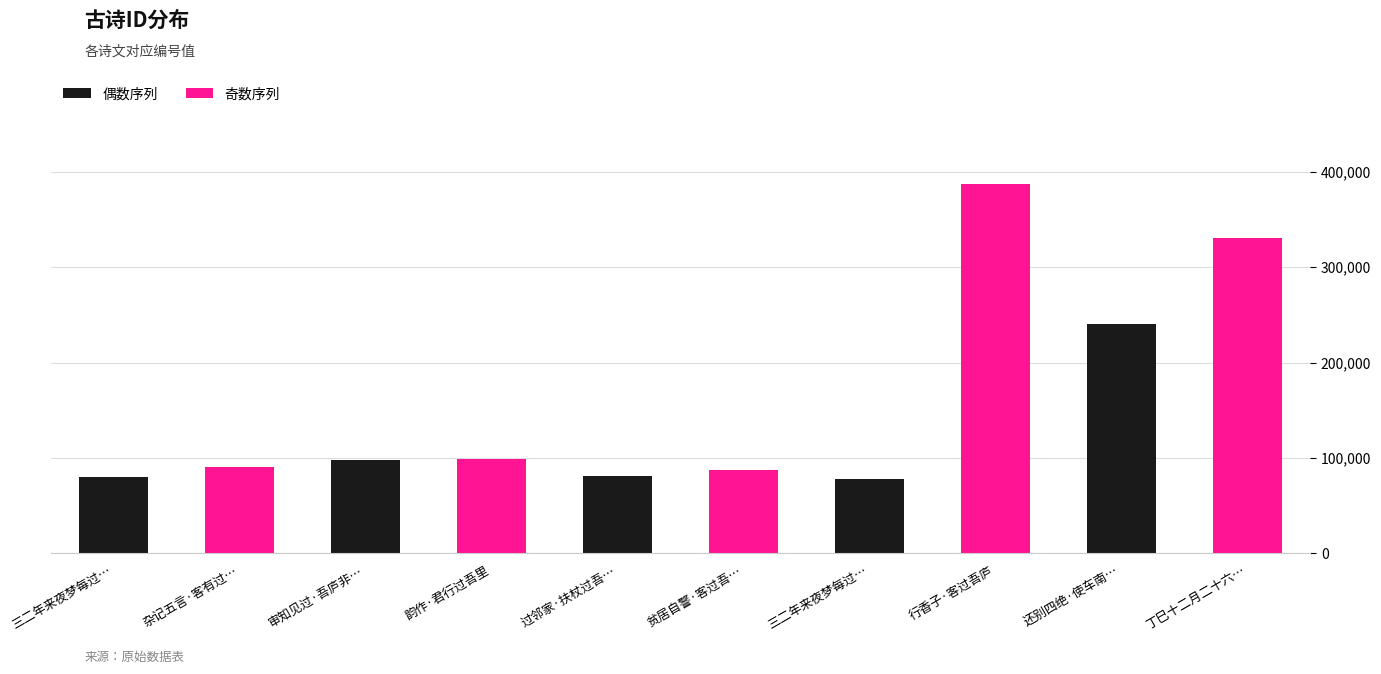

Are the bars horizontal?

No